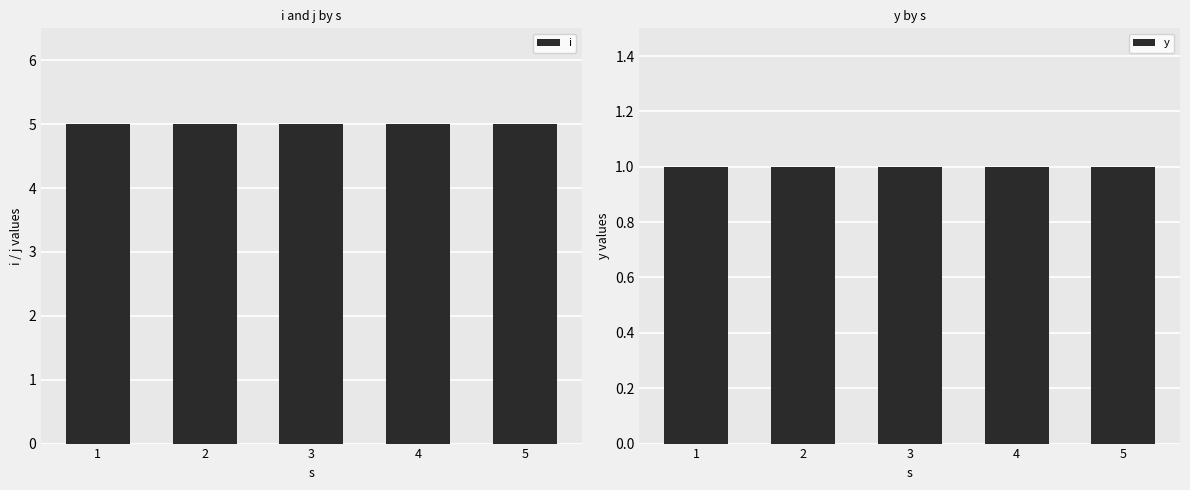

Between 4 and 5, which is larger?

4